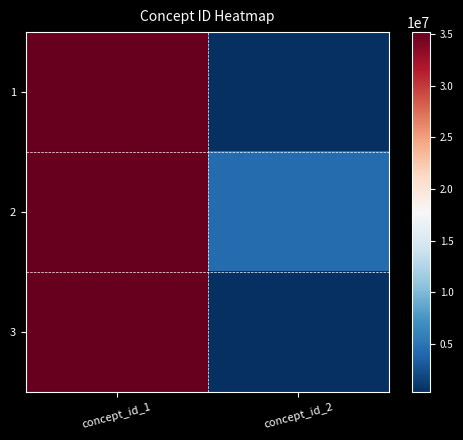

What is the sum of all 2 values?

39509018